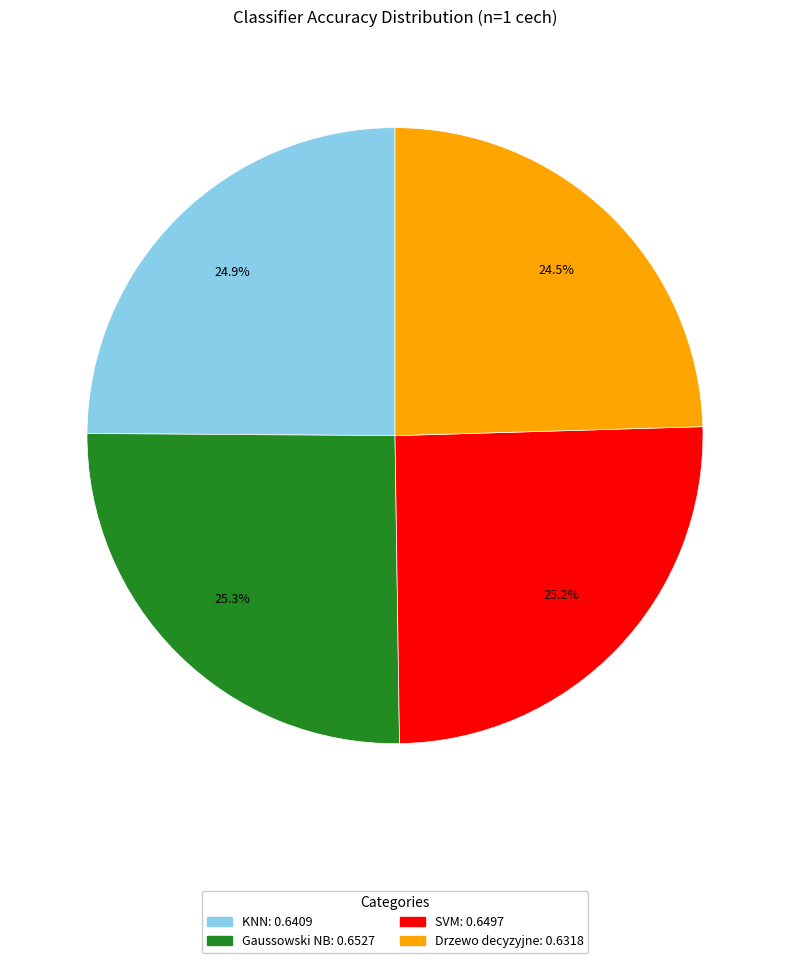

What percentage do Gaussowski NB and SVM together represent?

50.6%